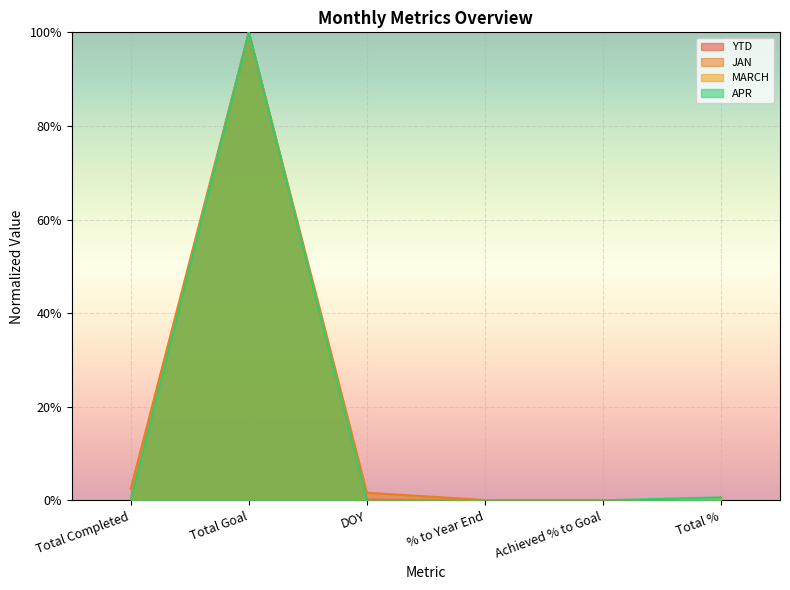

Reading left to right, list all the values displayed in this chart.

YTD: 0.0	1.0	0.0	0.0	0.0	0.0
JAN: 0.0	1.0	0.0	0.0	0.0	0.0
MARCH: 0.0	1.0	0.0	0.0	0.0	0.0
APR: 0.0	1.0	0.0	0.0	0.0	0.0